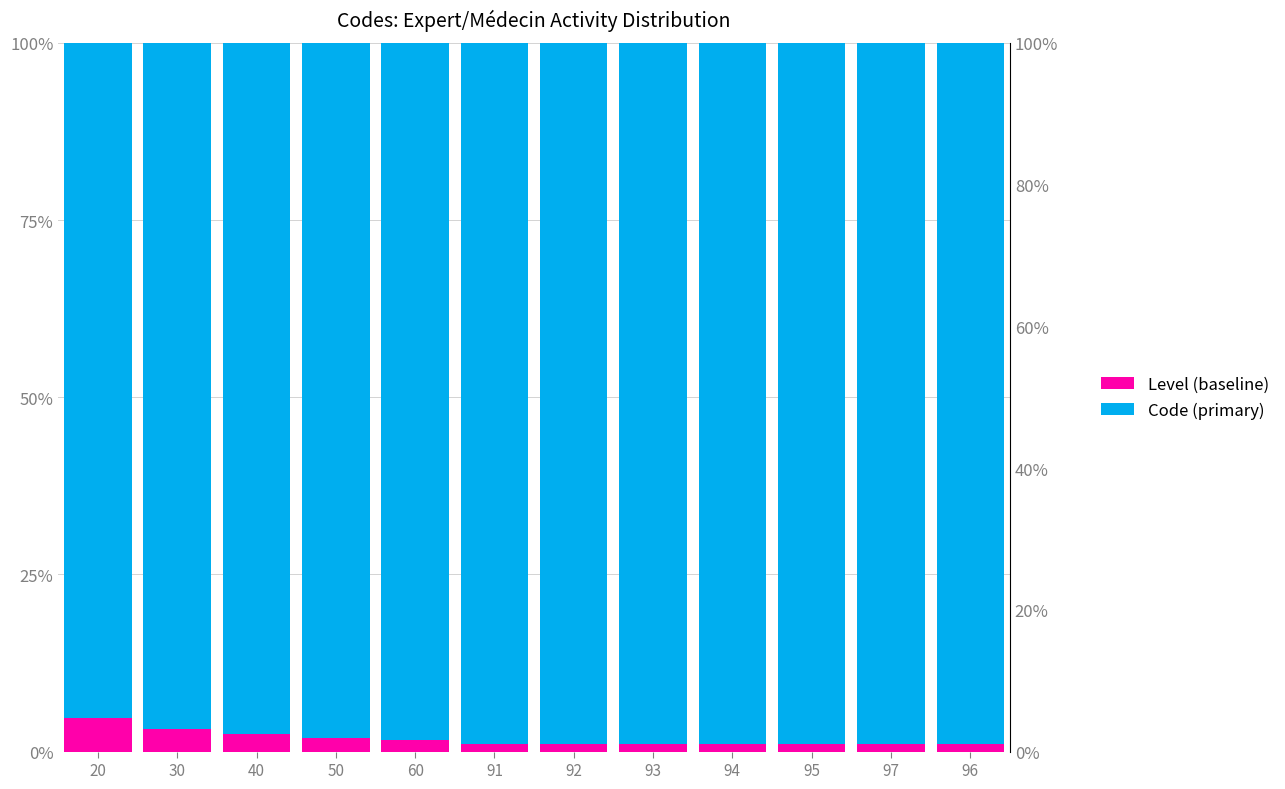

Rank the series by their maximum value, from lowest to highest.

Level (baseline), Code (primary)